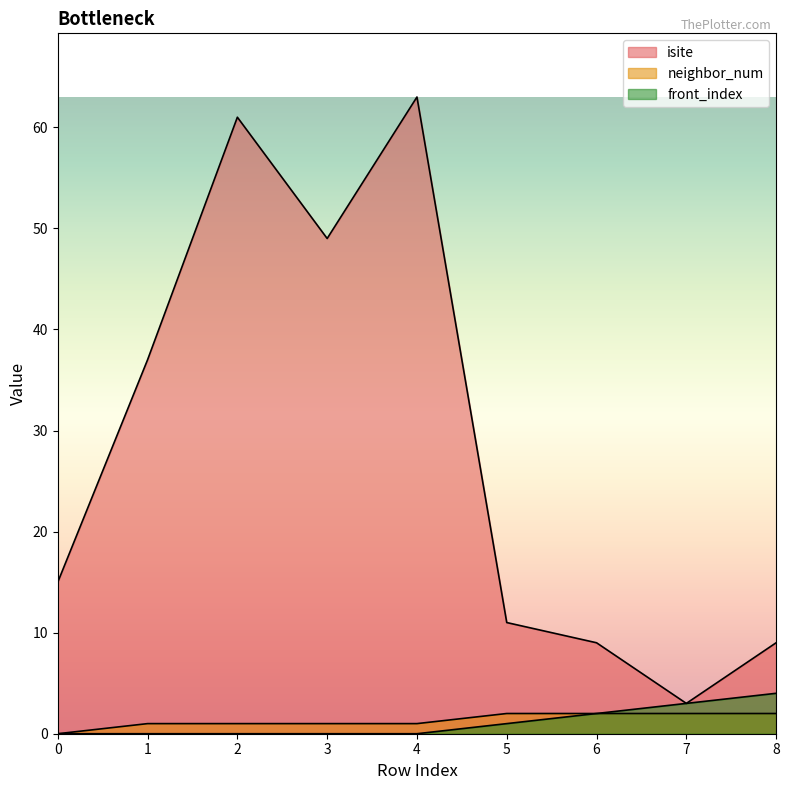

What is the value of the neighbor_num point at the 5th from the left?

1